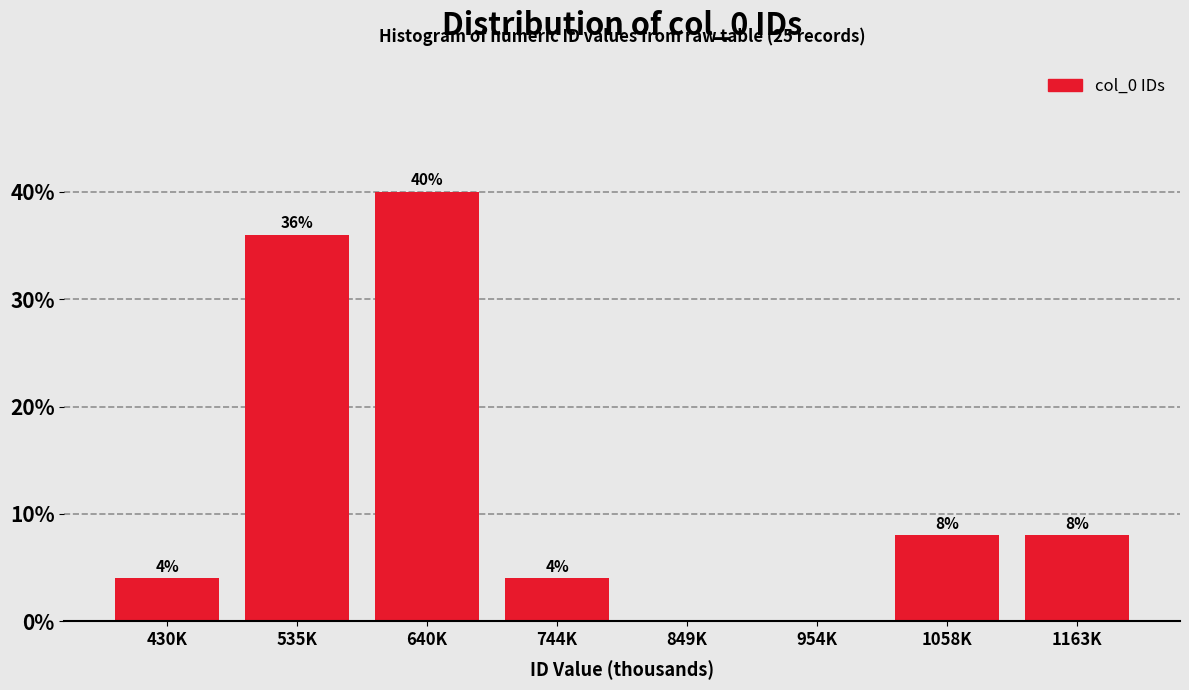

Reading right to left, transcribe all the data shown in this chart.

1163K=8	1058K=8	954K=0	849K=0	744K=4	640K=40	535K=36	430K=4